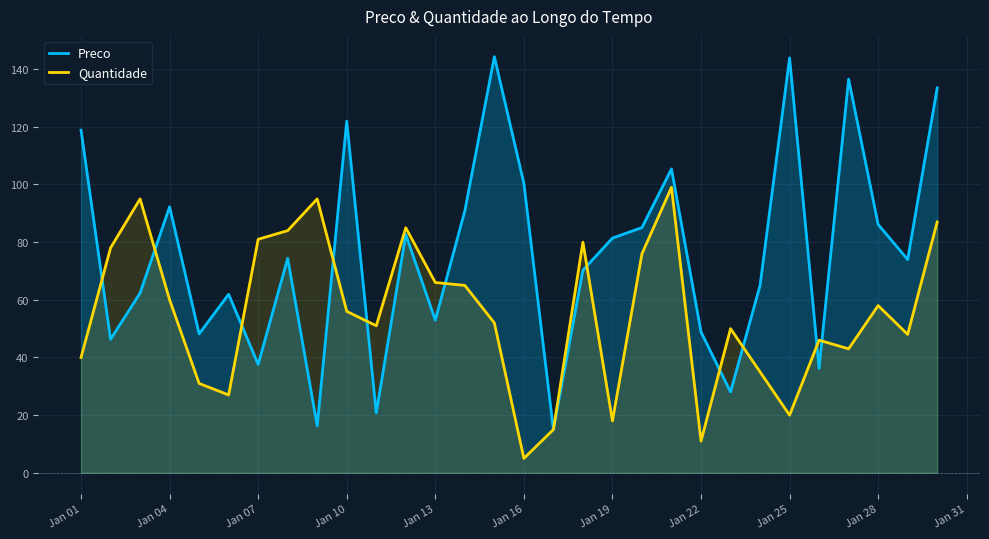

What are all the series names shown in the legend?

Preco, Quantidade